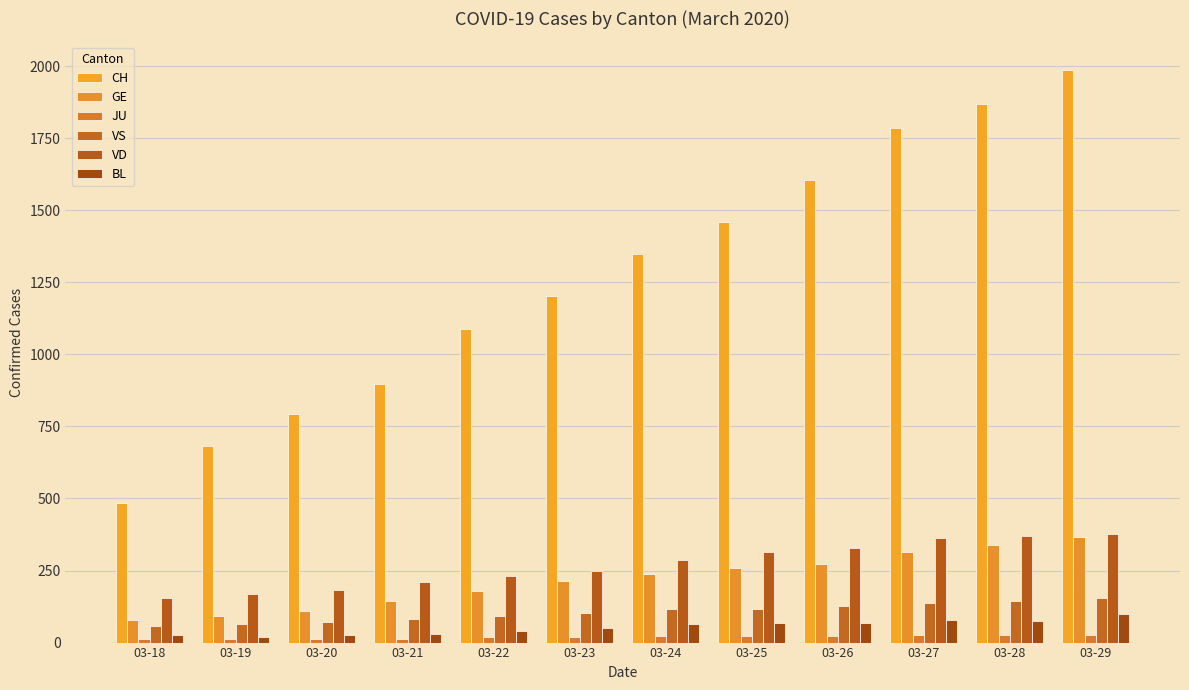

The VS series shows 128 at 03-26. True or false?

True